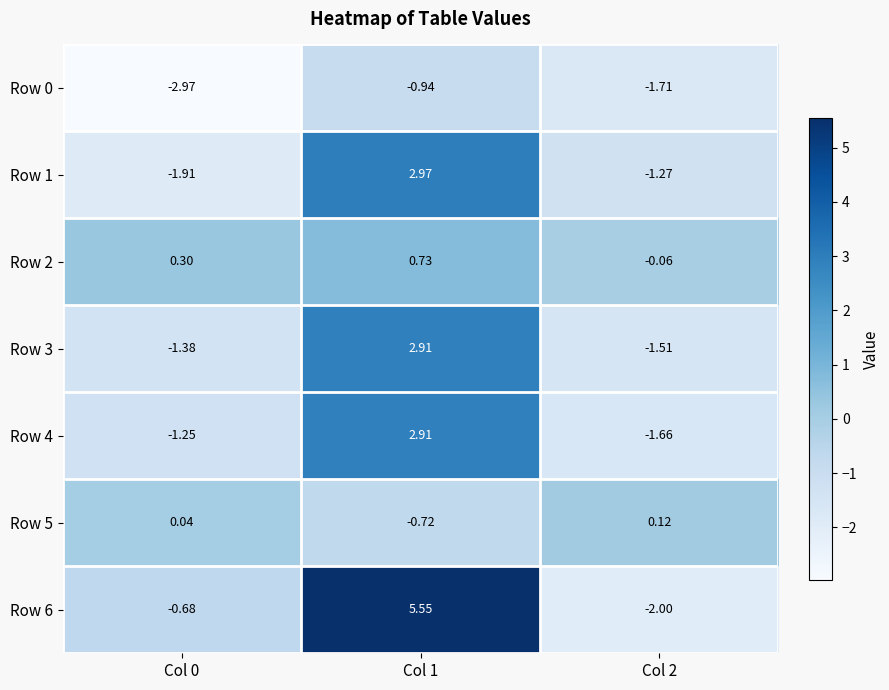

Is the value of Row 4 at Col 2 greater than the value of Row 1 at Col 0?

Yes